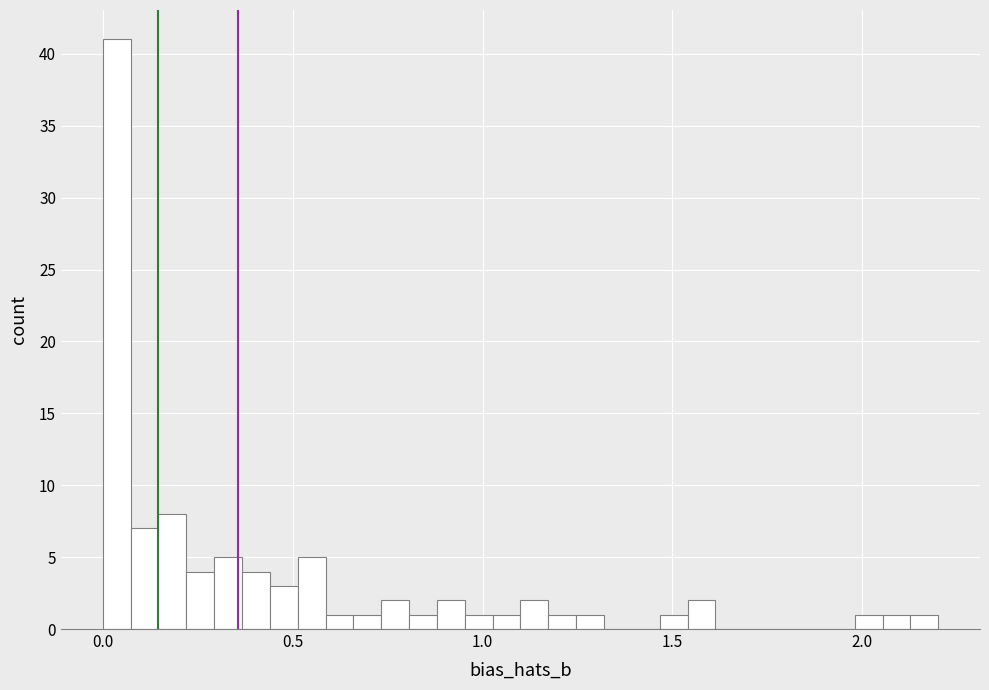

Read against the x-axis, roughly where is the centre of the tallest bar?

0.05